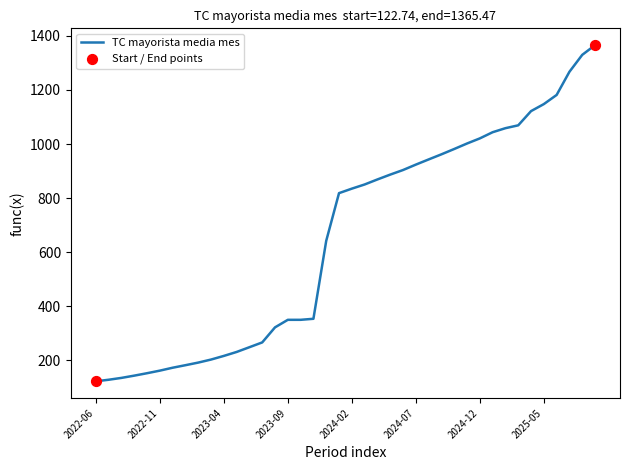

What is the maximum value shown in the chart?

1365.5